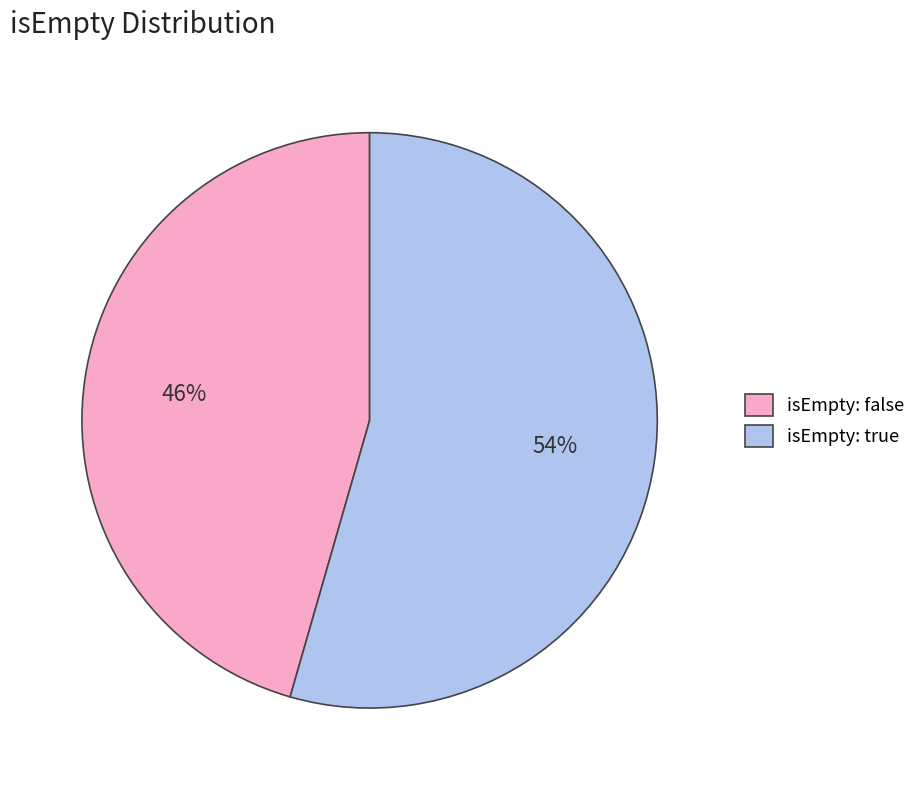

Does any single category account for the majority?

Yes